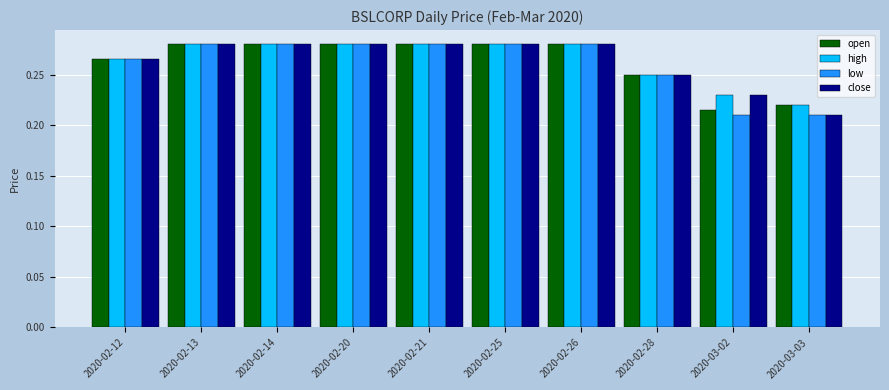

Count the close values in the range 0 to 1.

10